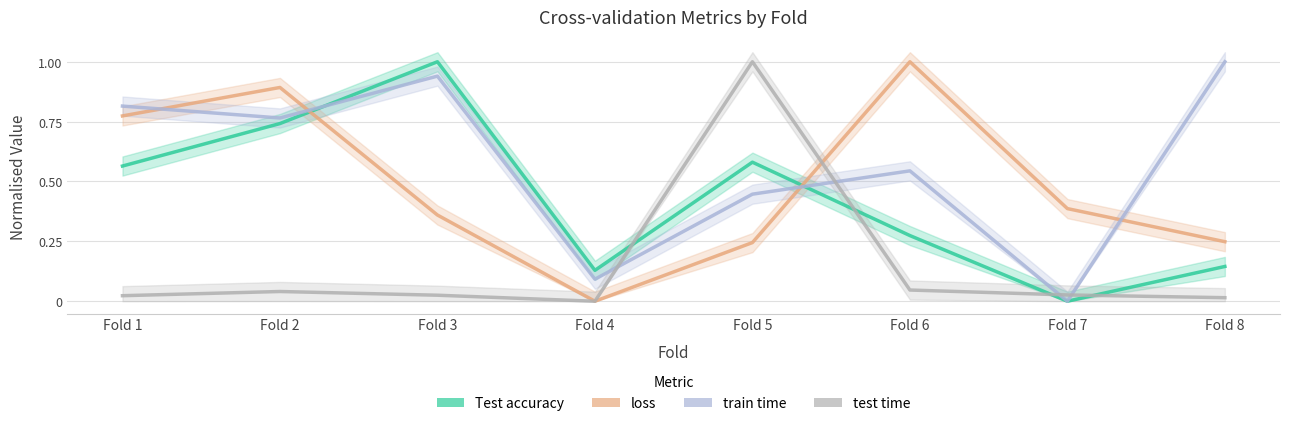

Which series has the largest total across all categories?

train time